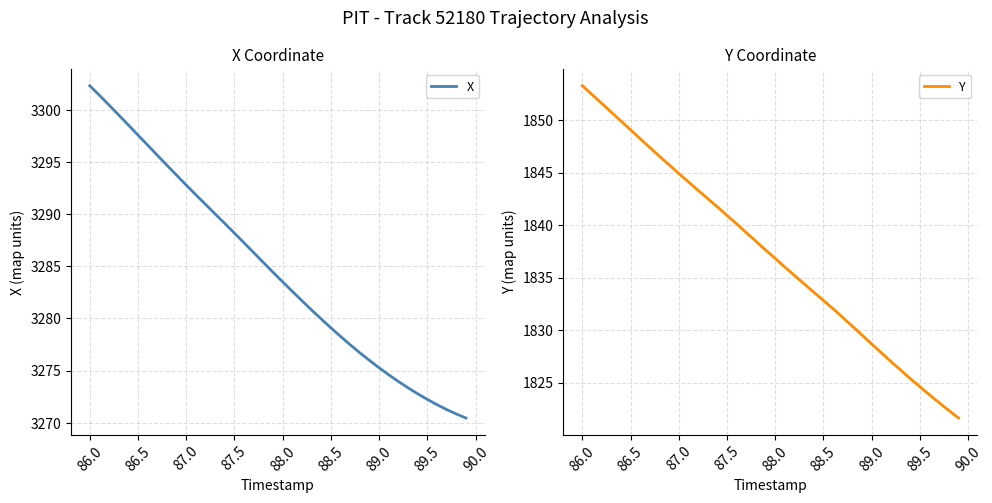

What value does the X series have at 88.5?

3279.1